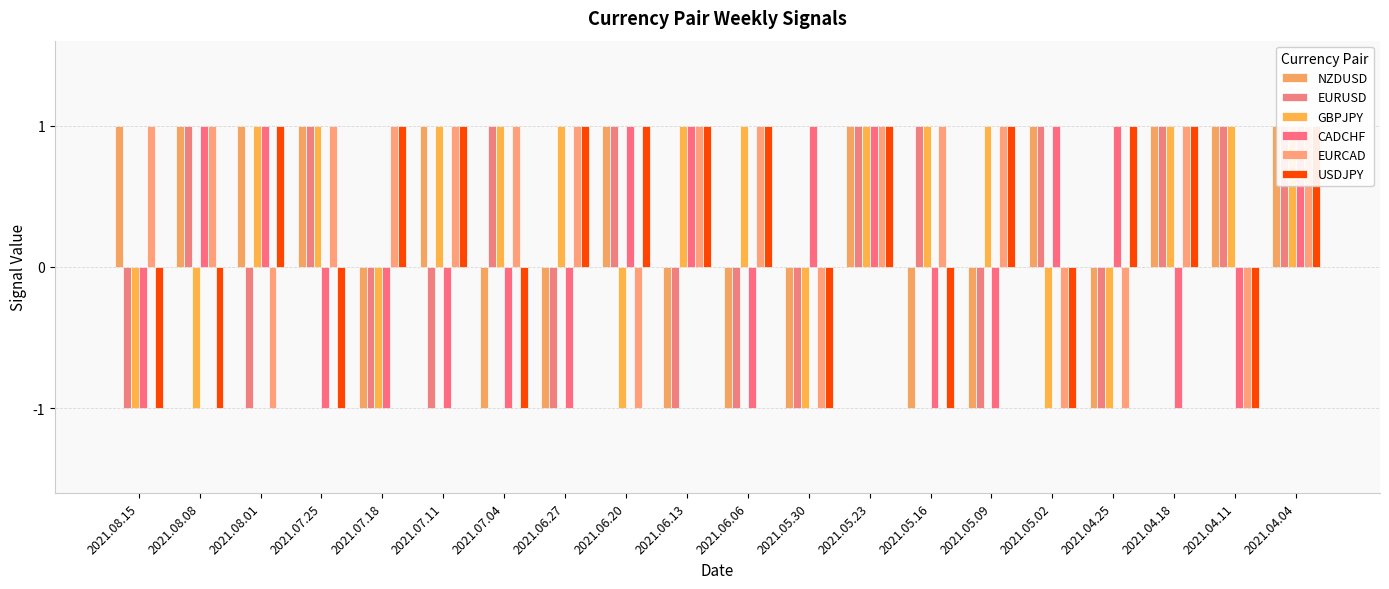

The value of CADCHF at 2021.04.18 is -1. True or false?

False